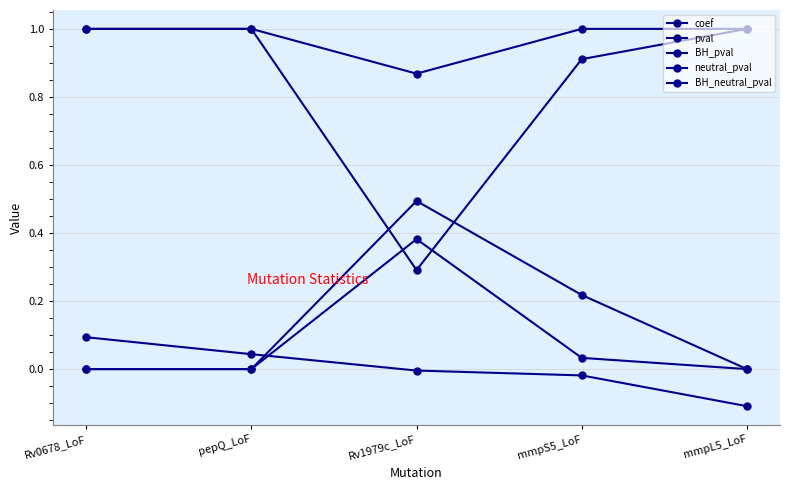

Which series has the largest total across all categories?

BH_neutral_pval